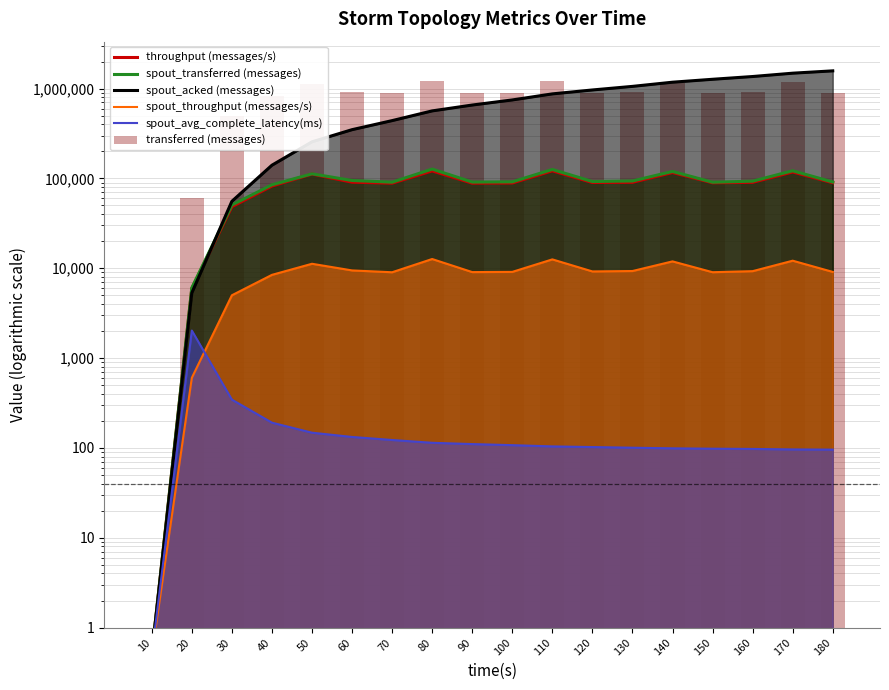

Rank the categories by throughput (messages/s) value from lowest to highest.

10, 20, 30, 40, 70, 90, 100, 150, 180, 120, 160, 130, 60, 50, 140, 170, 80, 110